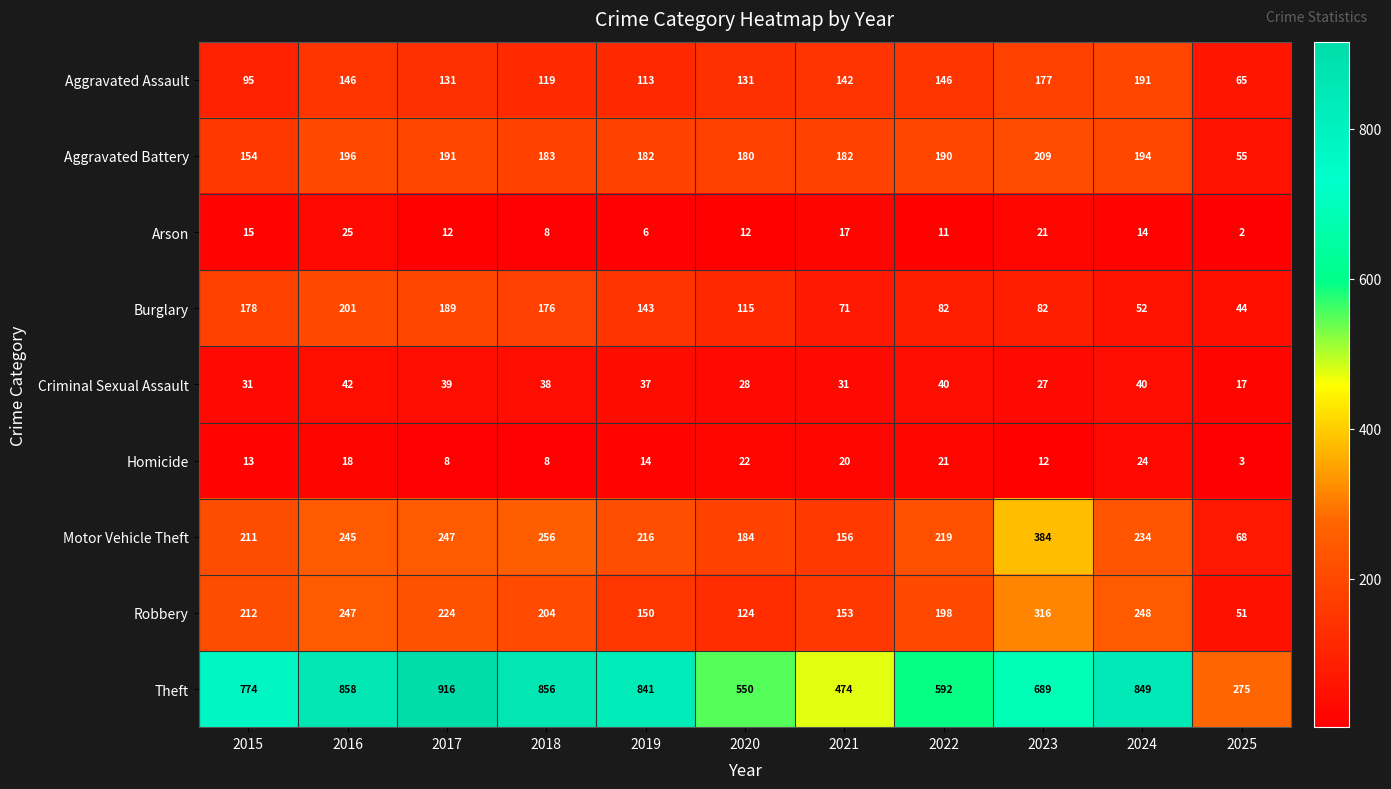

What is the difference between the Theft values at 2015 and 2018?

82